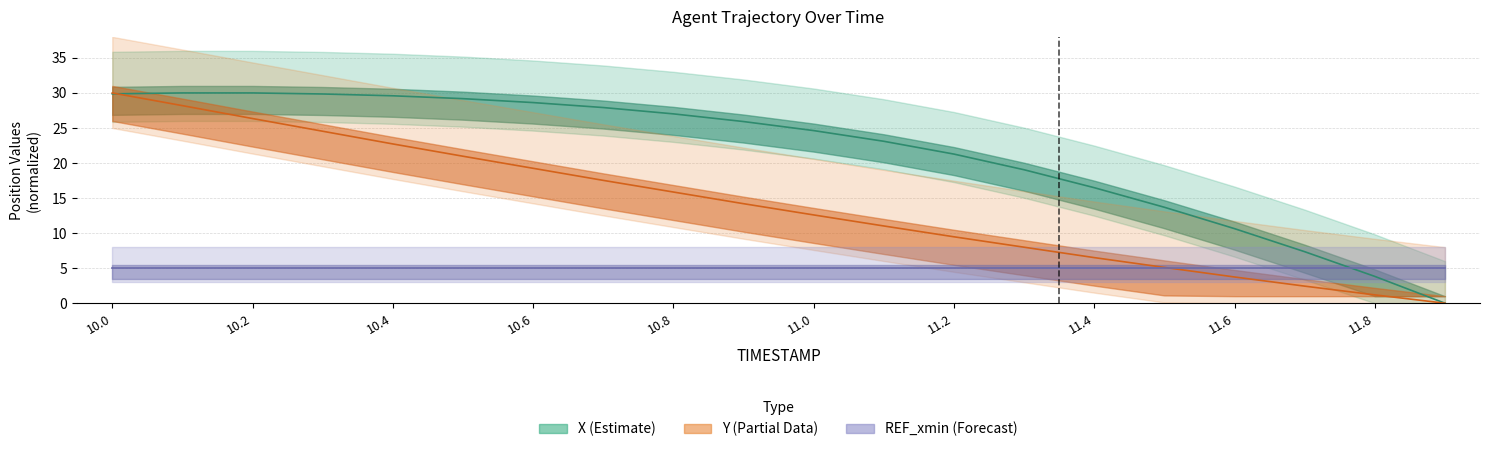

What is the approximate value of X at 11.7?

7.3